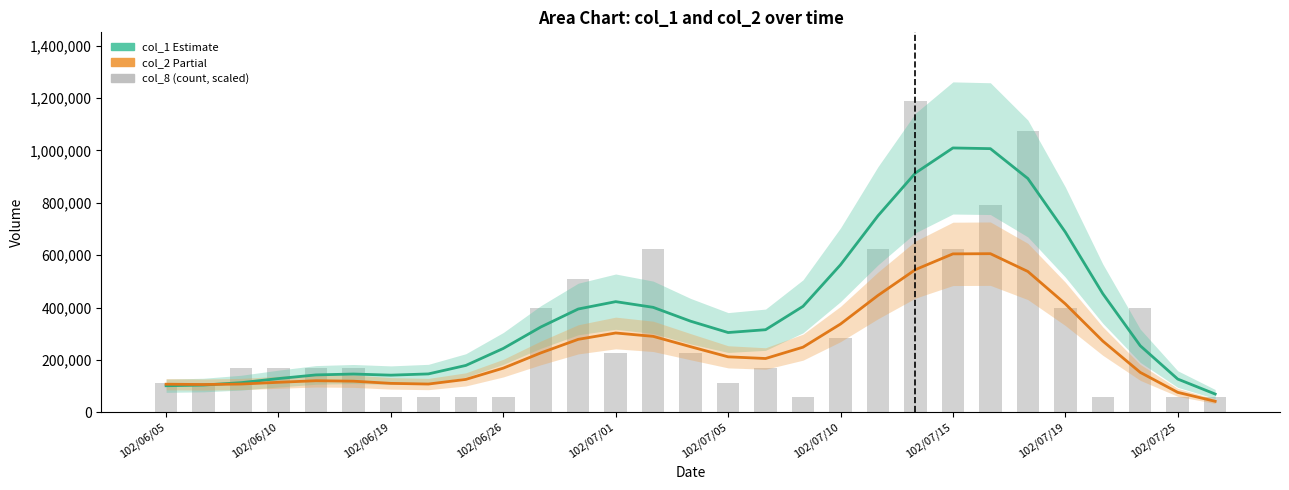

The col_8 (scaled) series shows 1075460.3 at 23. True or false?

True